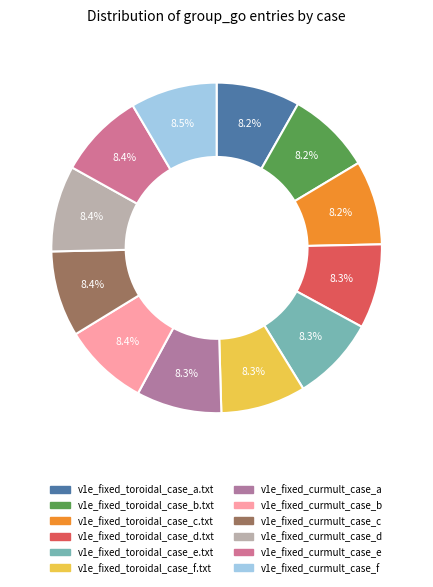

True or false: v1e_fixed_toroidal_case_d.txt accounts for 8% of the total.

True